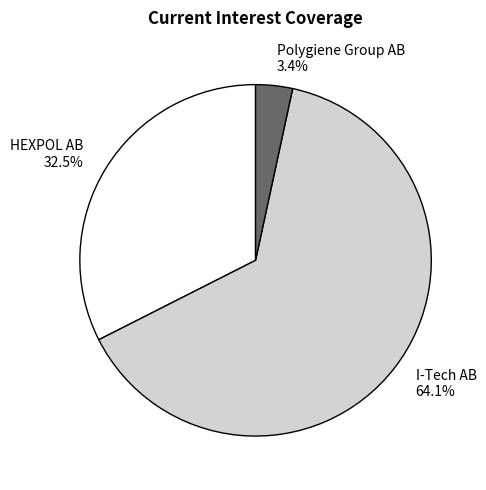

Approximately how many times larger is the value at Polygiene Group AB compared to HEXPOL AB?

0.1